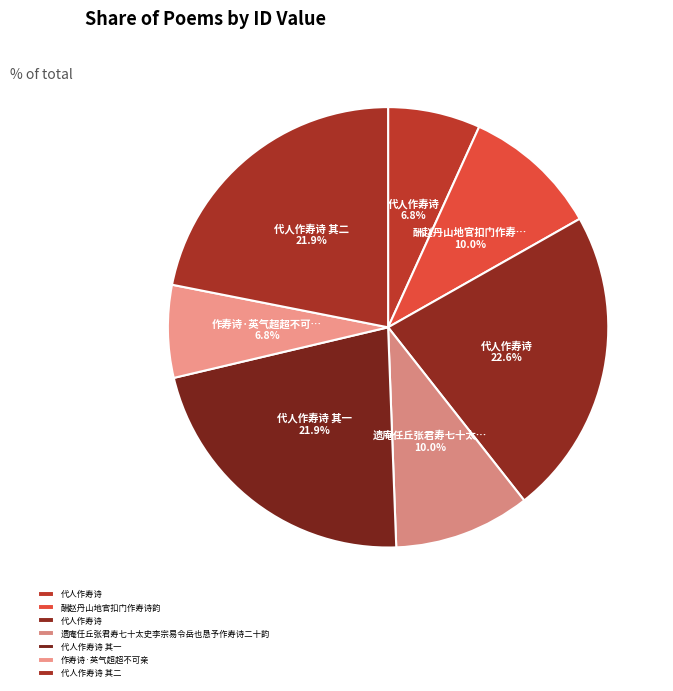

Count the number of slices in the pie.

7